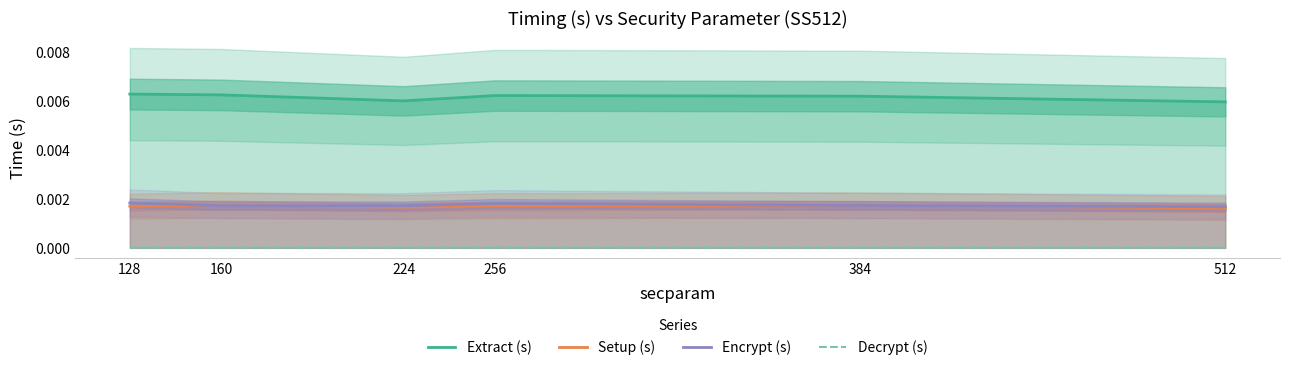

Which category has the lowest value in the Encrypt (s) series?

512